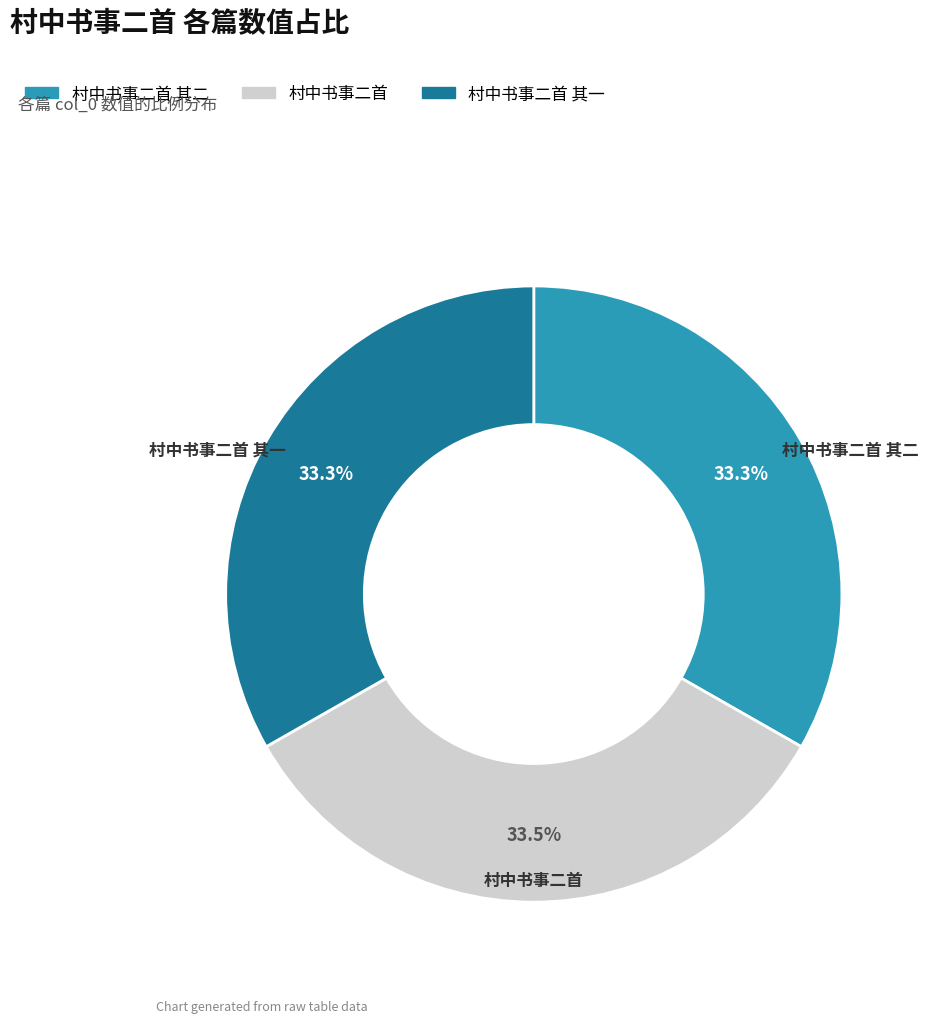

What percentage is the 村中书事二首 其一 slice, to the nearest percent?

33%